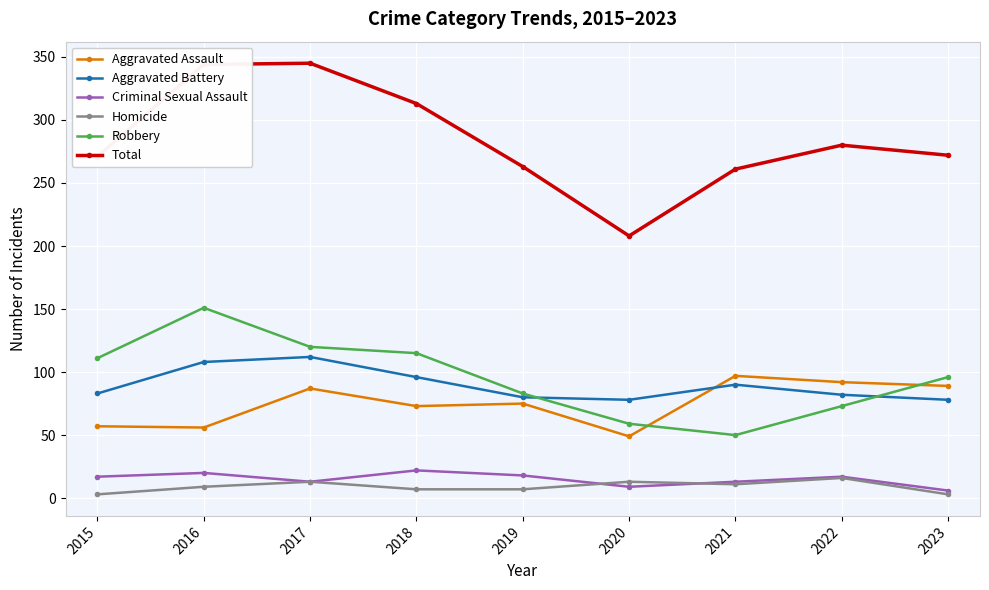

True or false: Robbery and Criminal Sexual Assault cross at least once.

False